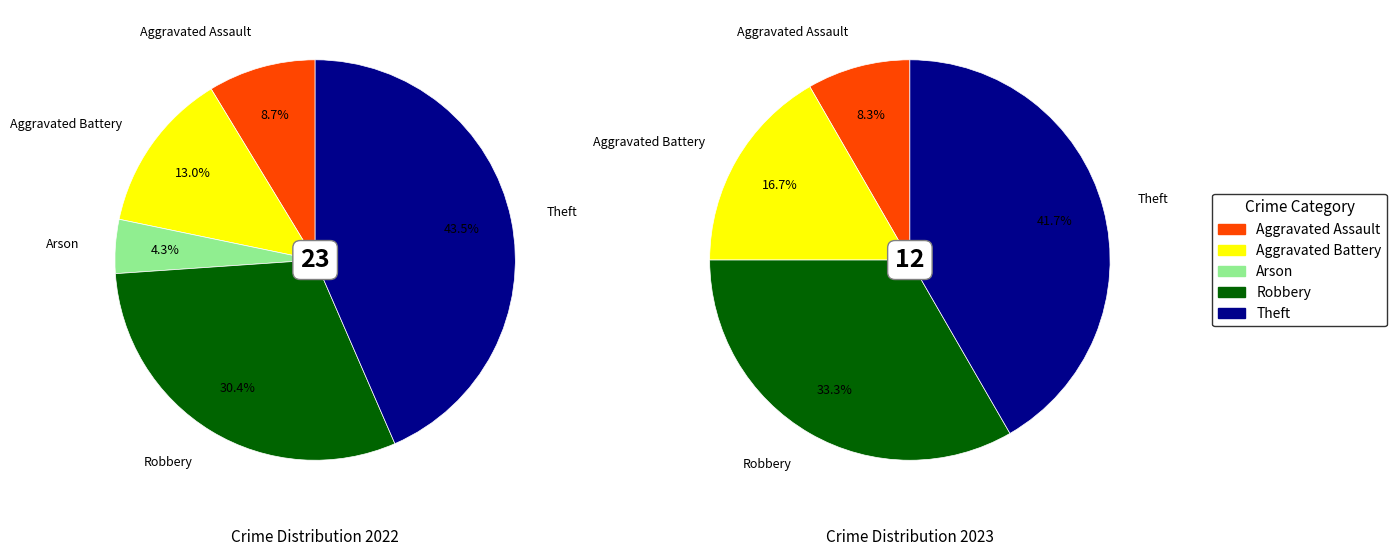

Does any single category account for the majority?

No